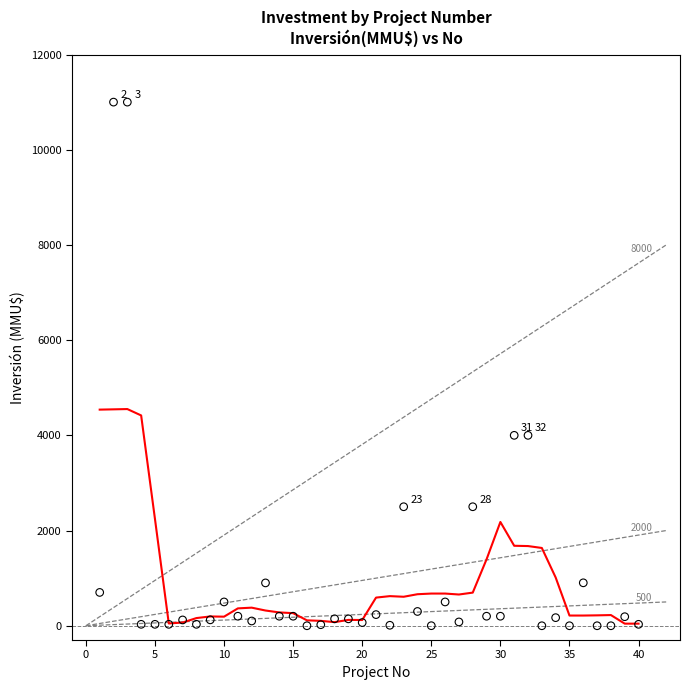

What is the range of Y values (max minus min)?

11000